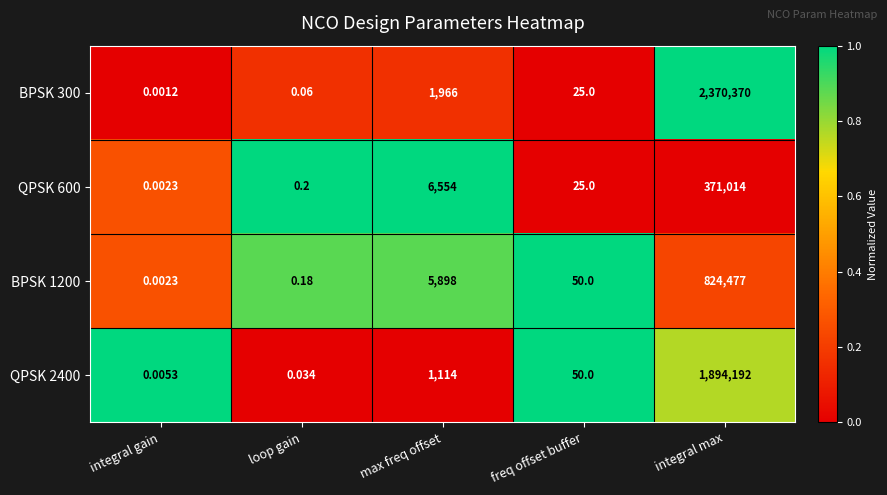

List the series in order of their overall mean, highest first.

BPSK 300, QPSK 2400, BPSK 1200, QPSK 600